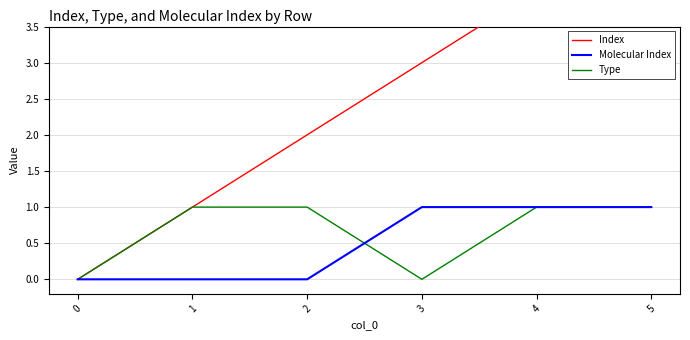

What is the difference between the maximum and second lowest values in the Index series?

4